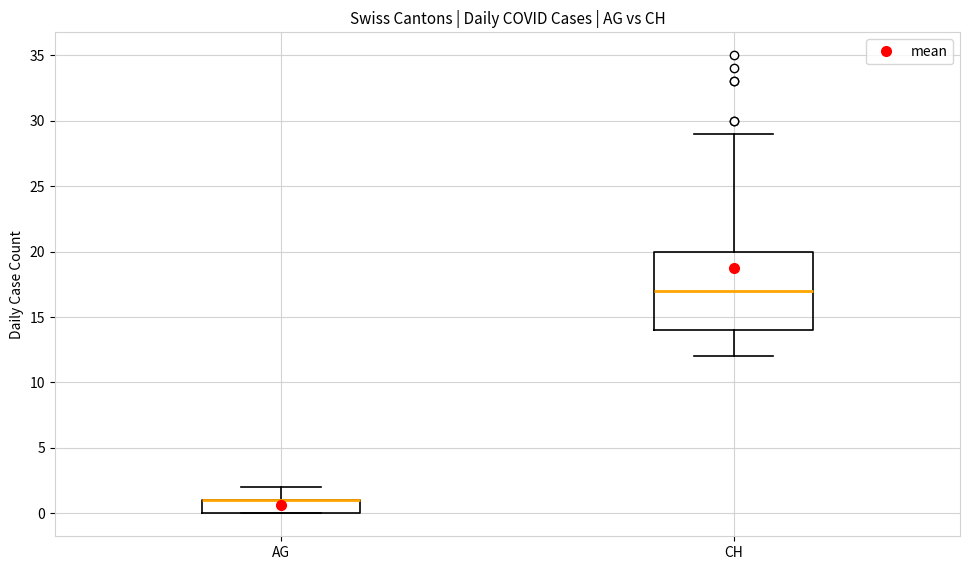

Comparing the boxes themselves (not the whiskers), which one is the tallest?

CH